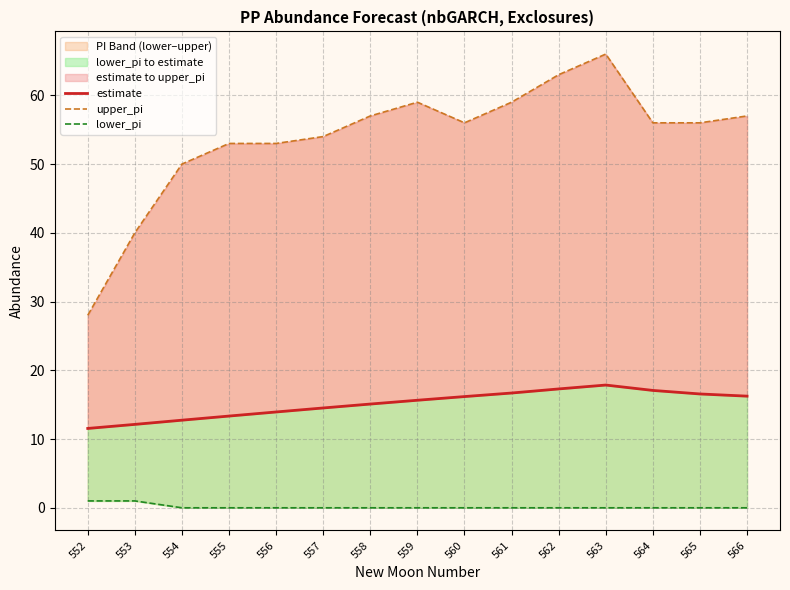

Reading right to left, list all the values displayed in this chart.

estimate: 16.2	16.6	17.1	17.9	17.3	16.7	16.2	15.6	15.1	14.5	13.9	13.3	12.7	12.1	11.5
upper_pi: 57.0	56.0	56.0	66.0	63.0	59.0	56.0	59.0	57.0	54.0	53.0	53.0	50.0	40.0	28.0
lower_pi: 0.0	0.0	0.0	0.0	0.0	0.0	0.0	0.0	0.0	0.0	0.0	0.0	0.0	1.0	1.0